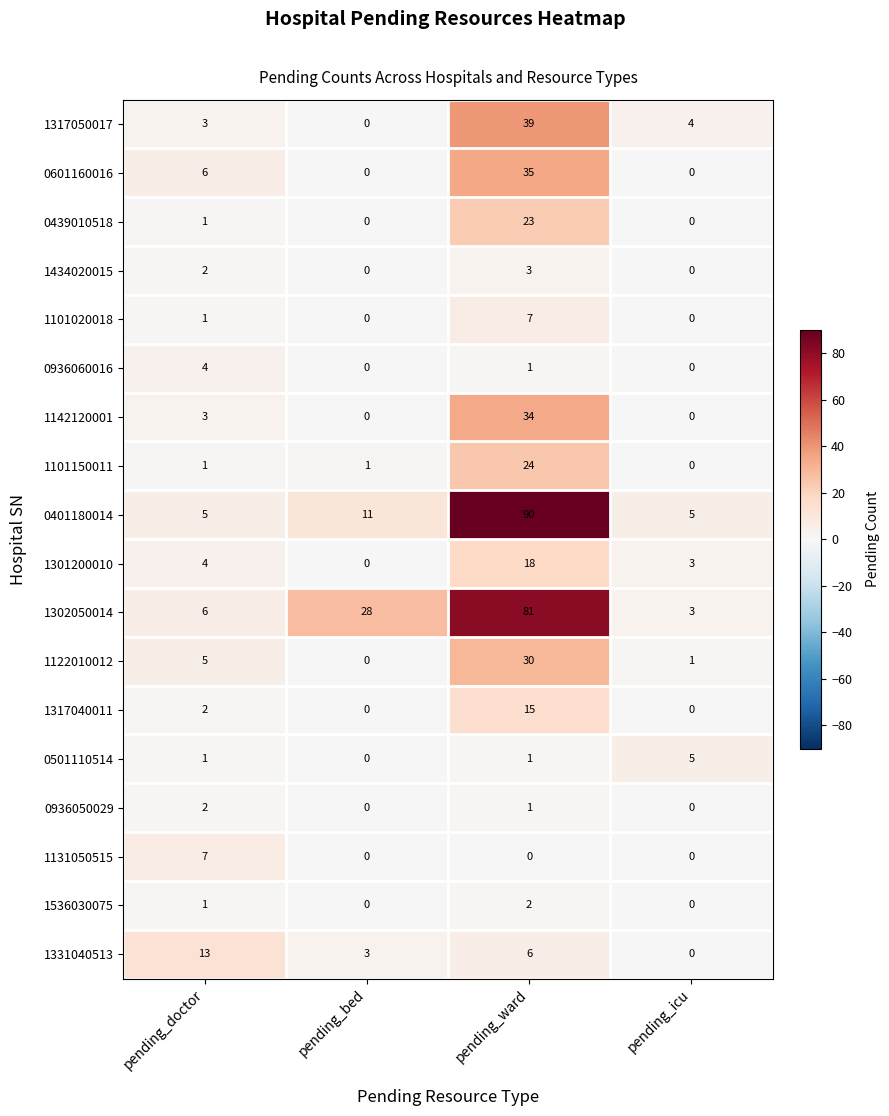

Count the number of categories in the chart.

4